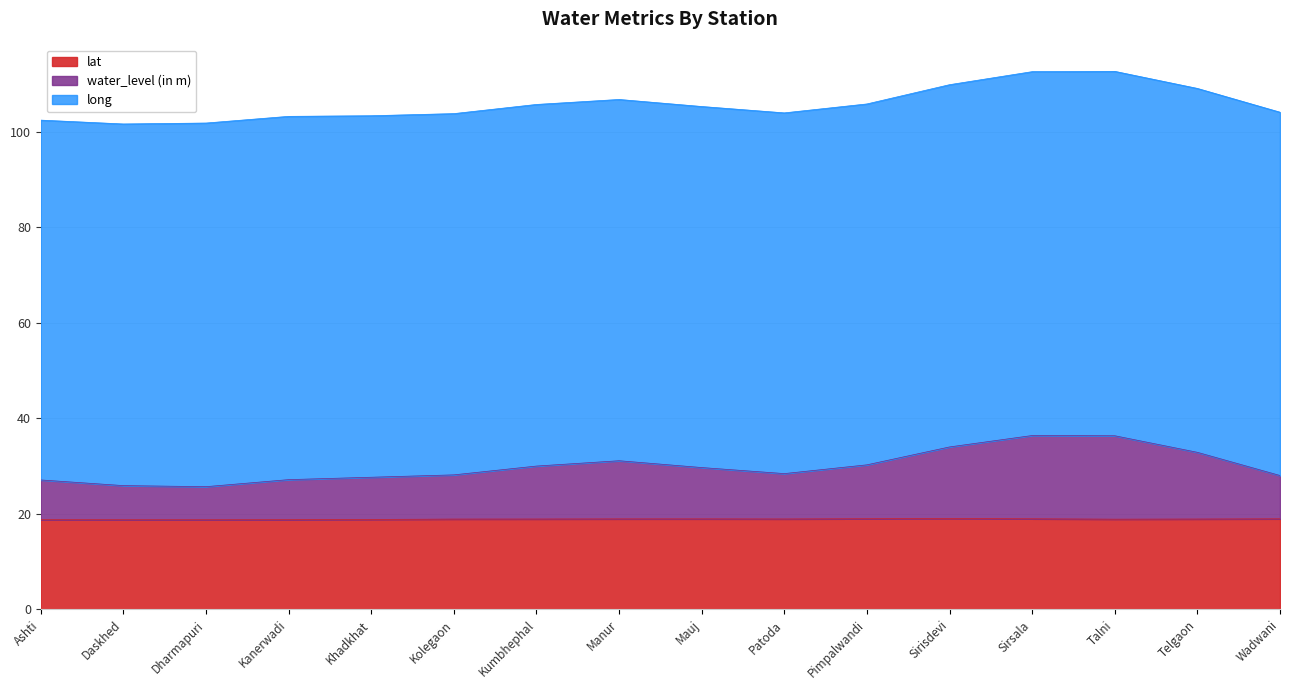

The lat series shows 18.8 at Kanerwadi. True or false?

True